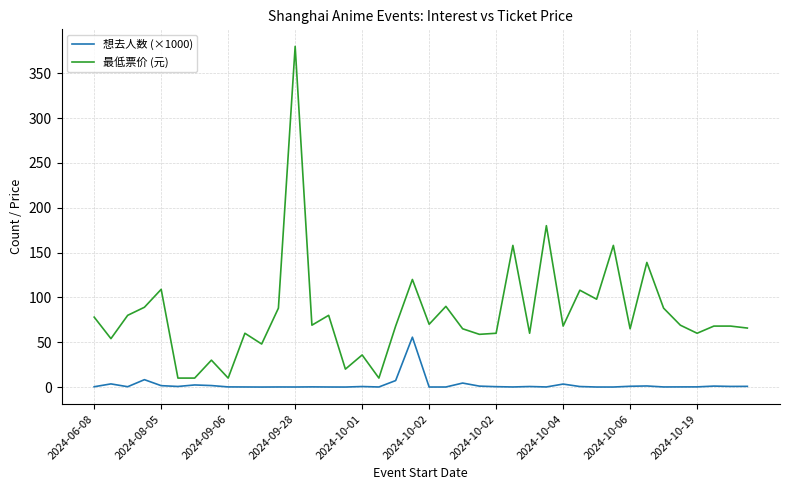

Which series has the largest range (max minus min)?

最低票价 (元)